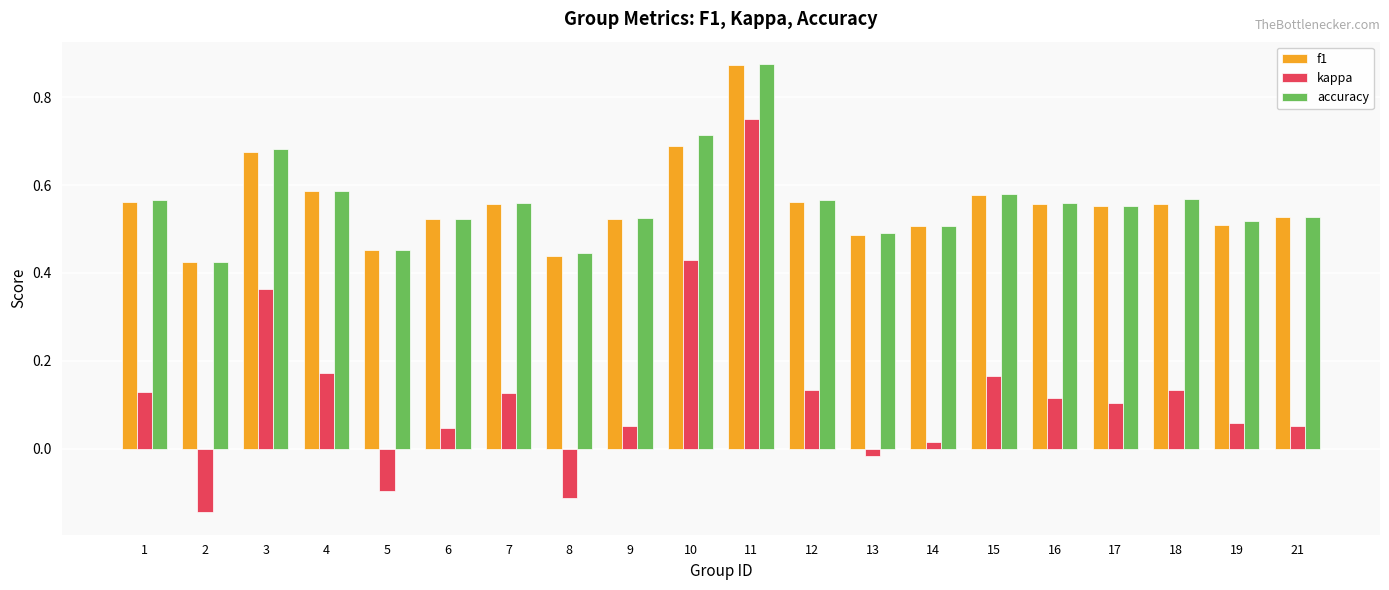

Which category has the highest value across all series?

11